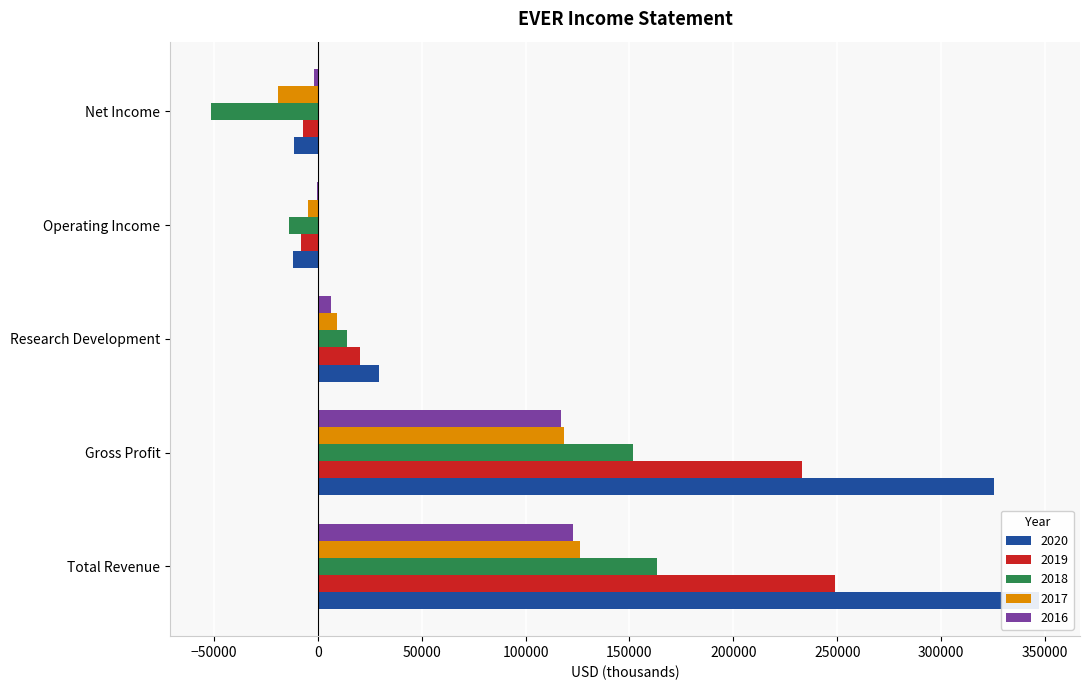

What is the sum of all 2016 values?

244300